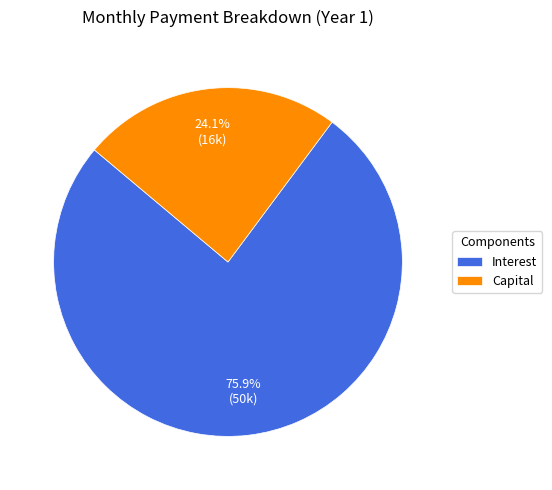

How many slices are in this pie chart?

2